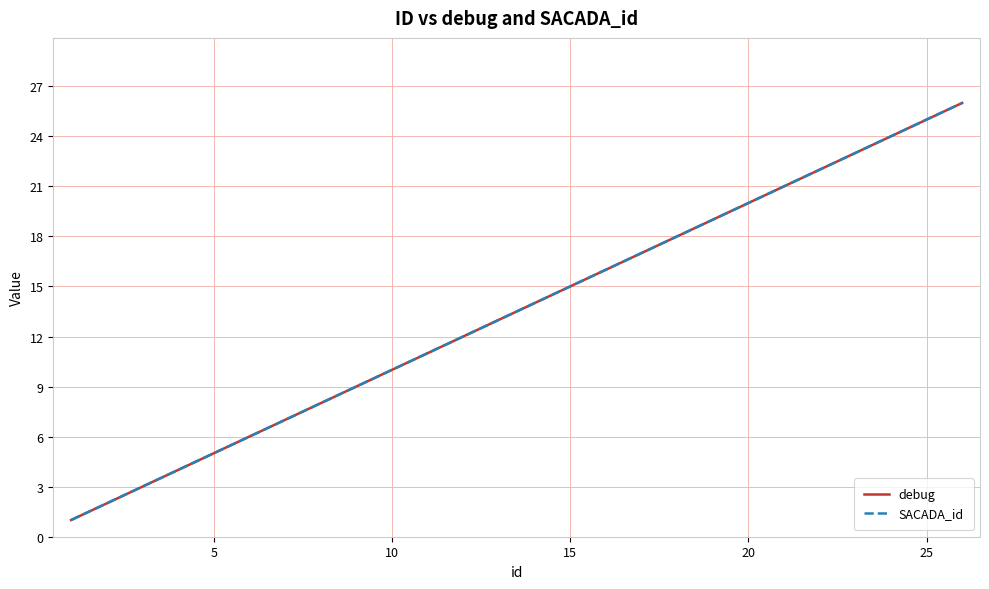

True or false: SACADA_id and debug cross at least once.

False